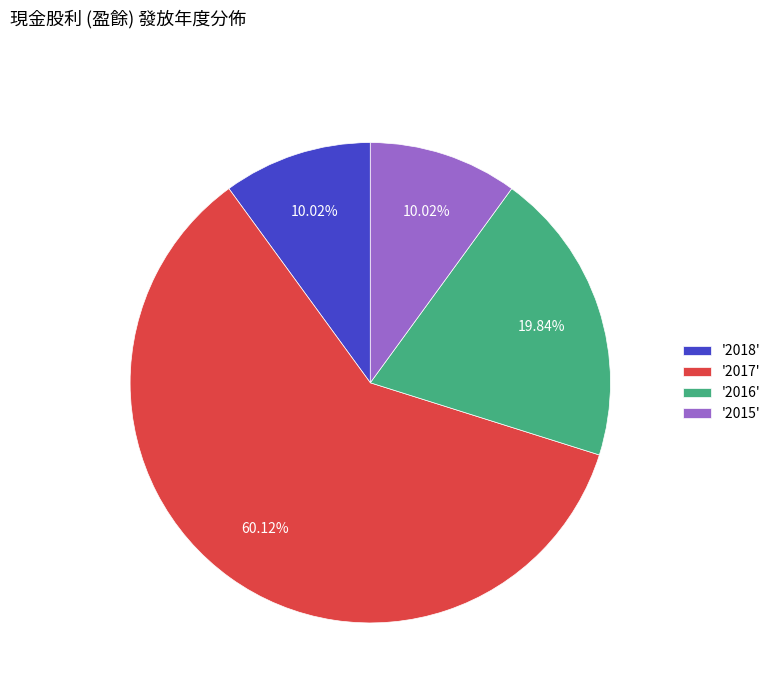

Is the sum of '2016' and '2017' greater than half?

Yes